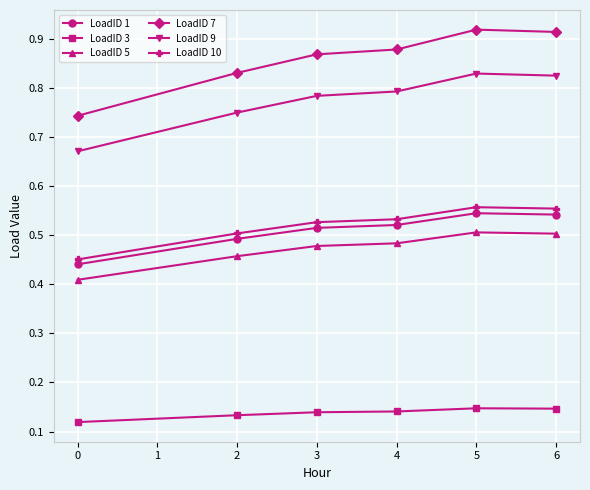

What is the sum of the LoadID 3 values at 4 and 3?

0.3